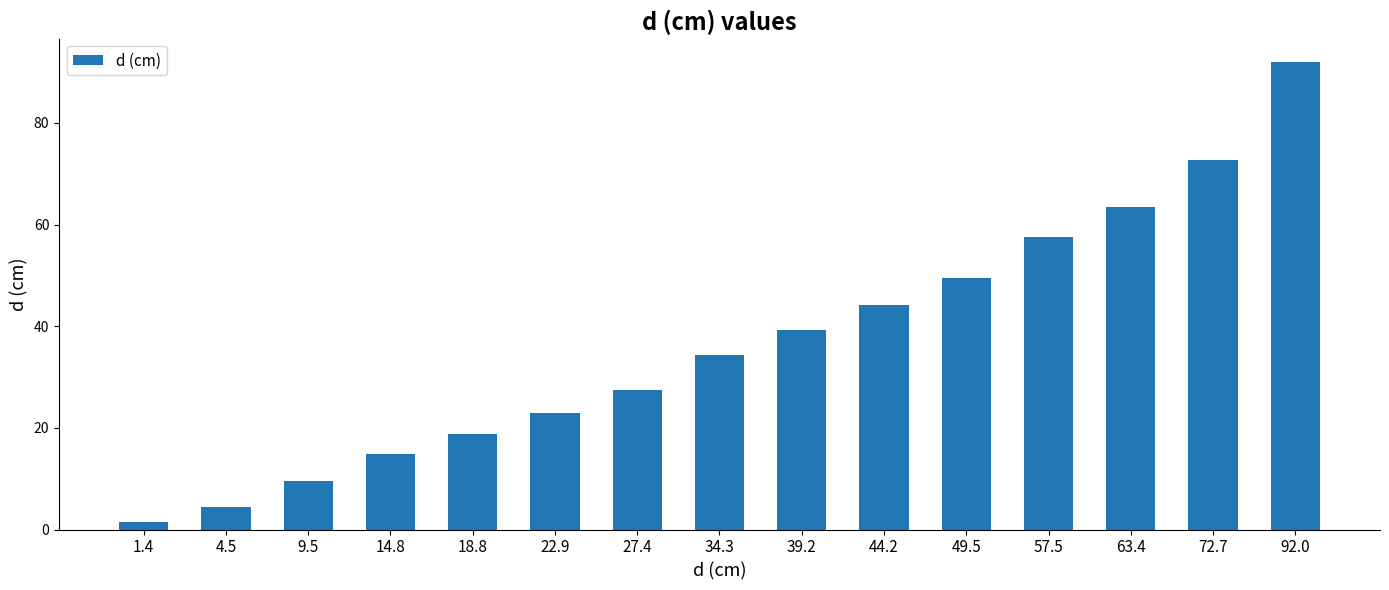

What is the change in value from 72.7 to 92.0?

+19.3